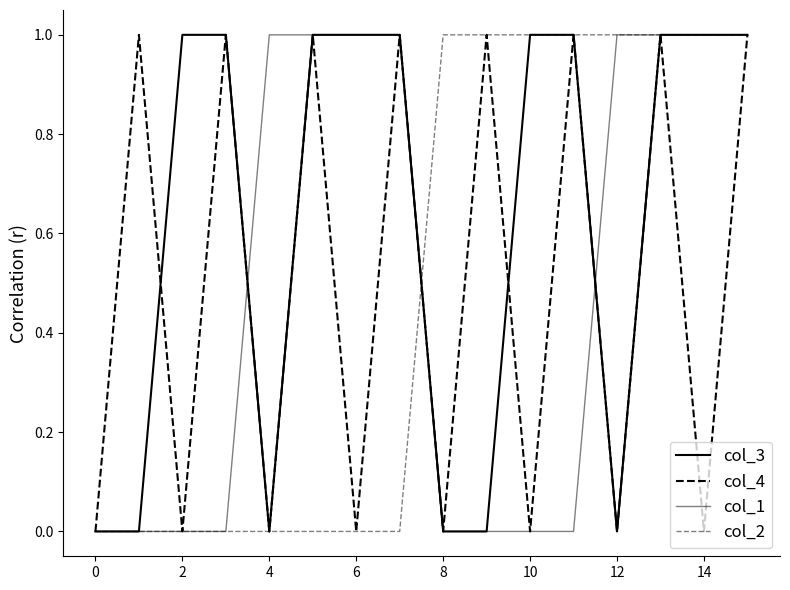

Reading left to right, what are all the values shown in this chart?

col_3: 0	0	1	1	0	1	1	1	0	0	1	1	0	1	1	1
col_4: 0	1	0	1	0	1	0	1	0	1	0	1	0	1	0	1
col_1: 0	0	0	0	1	1	1	1	0	0	0	0	1	1	1	1
col_2: 0	0	0	0	0	0	0	0	1	1	1	1	1	1	1	1